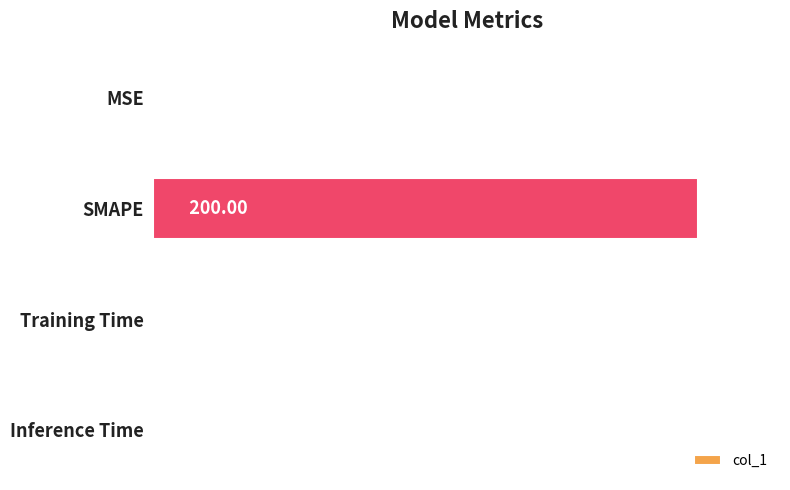

What is the sum of the values at SMAPE and MSE?

200.3